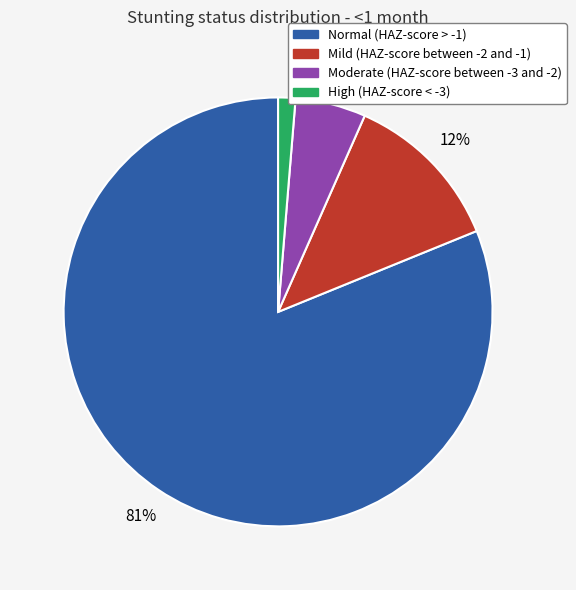

To the nearest percent, what percentage of the pie is Mild (HAZ-score between -2 and -1)?

12%